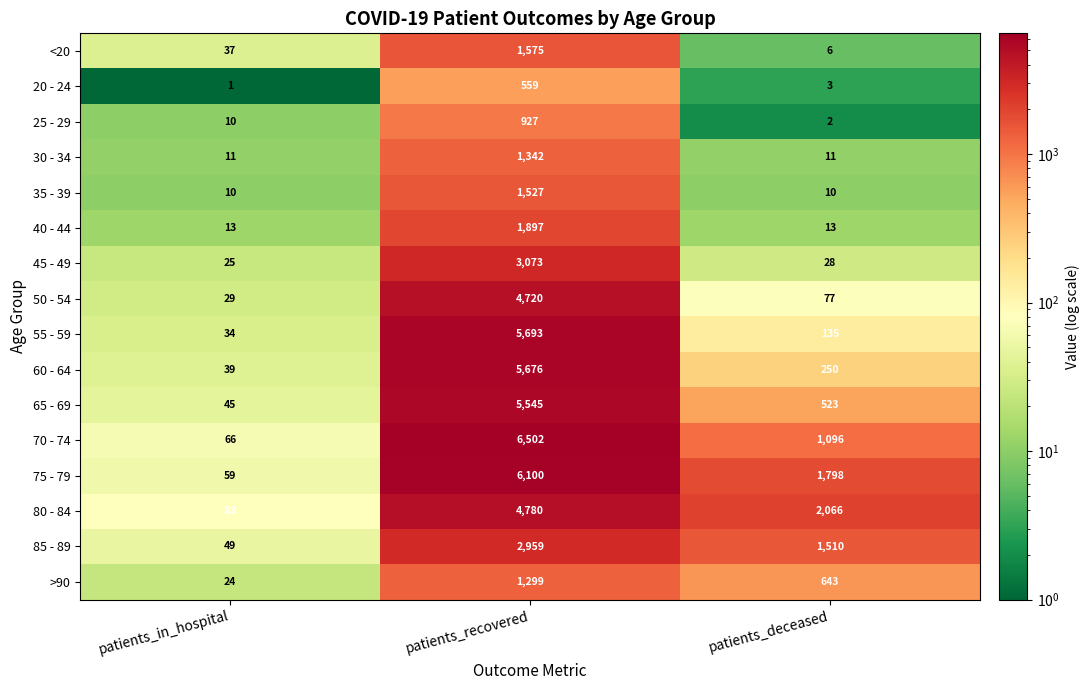

At patients_deceased, list the series in order from largest to smallest.

80 - 84, 75 - 79, 85 - 89, 70 - 74, >90, 65 - 69, 60 - 64, 55 - 59, 50 - 54, 45 - 49, 40 - 44, 30 - 34, 35 - 39, <20, 20 - 24, 25 - 29